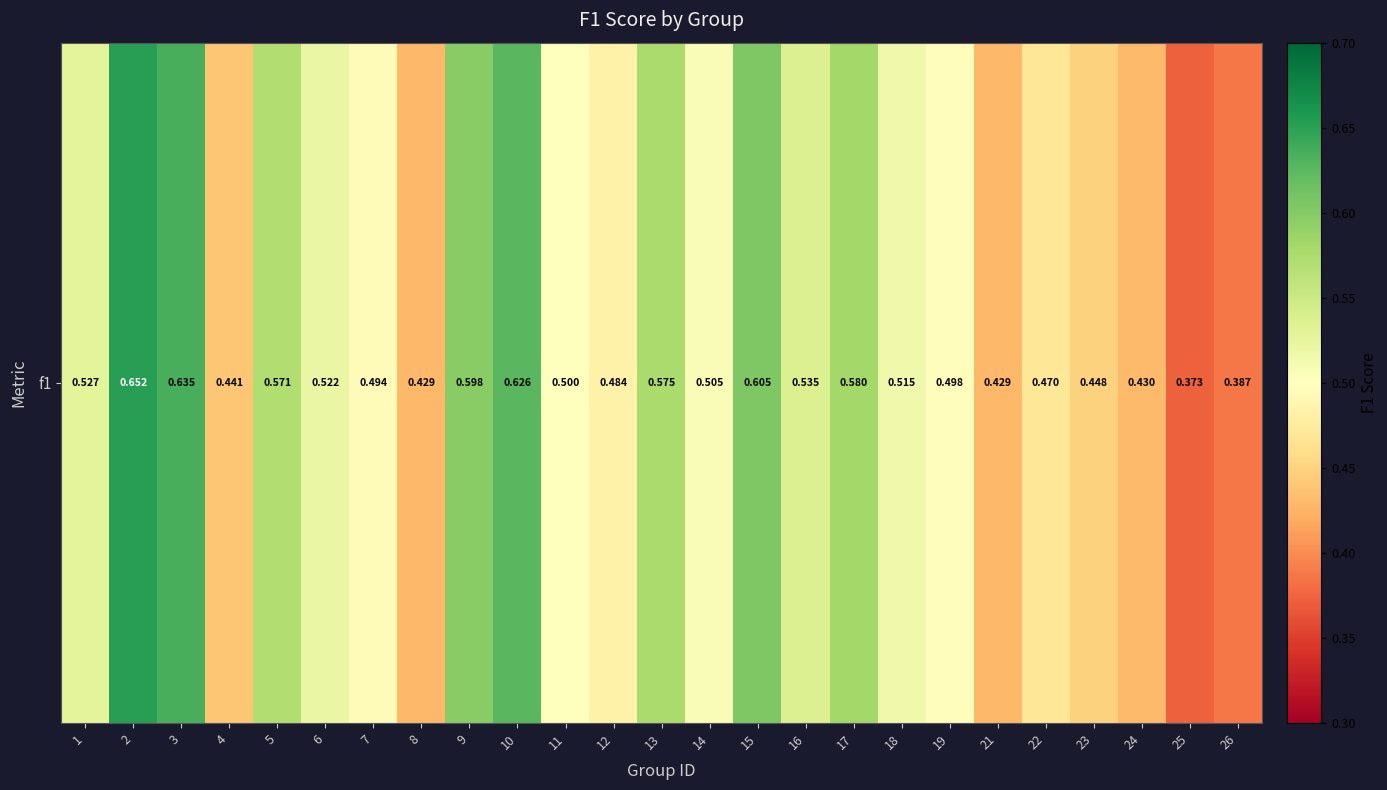

Rank the categories by value from highest to lowest.

2, 3, 10, 15, 9, 17, 13, 5, 16, 1, 6, 18, 14, 11, 19, 7, 12, 22, 23, 4, 24, 8, 21, 26, 25